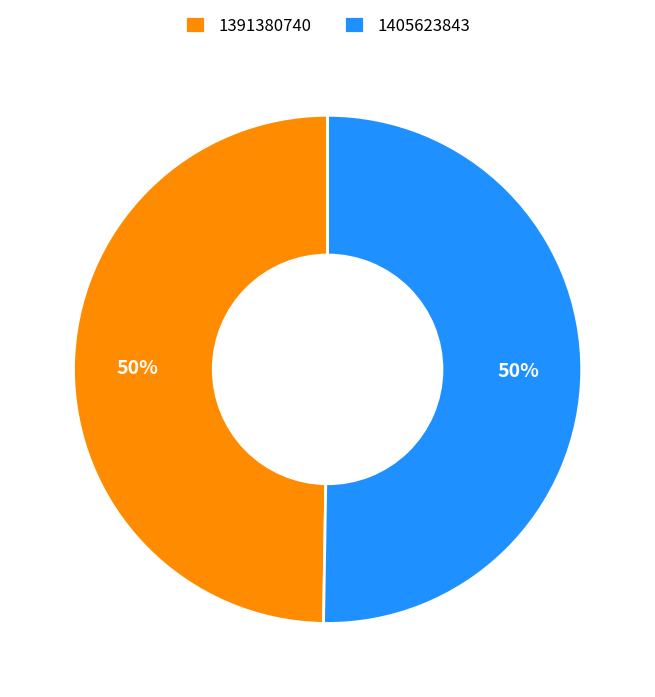

Count the number of slices in the pie.

2